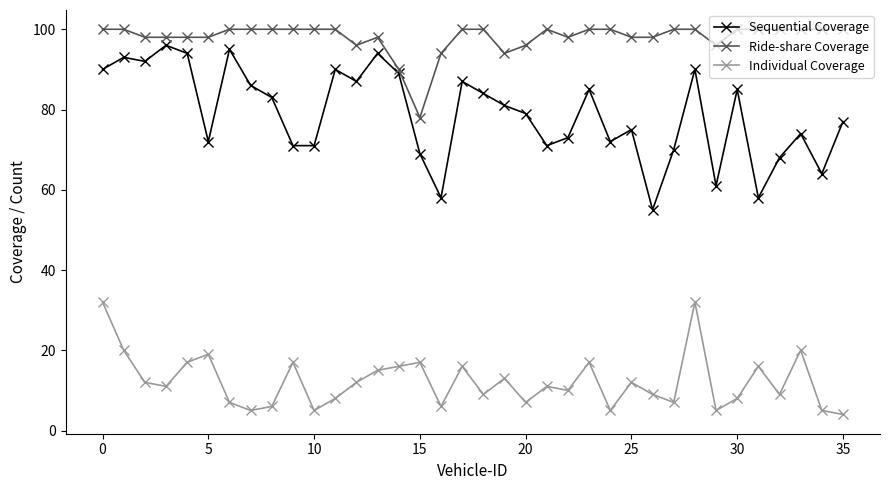

True or false: Ride-share Coverage has more than 1 interior local peaks.

True